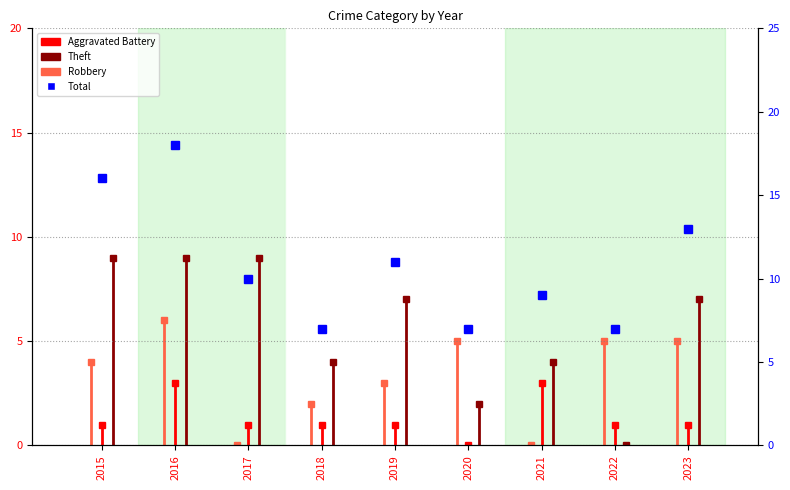

True or false: the data has more than 2 interior local peaks.

True